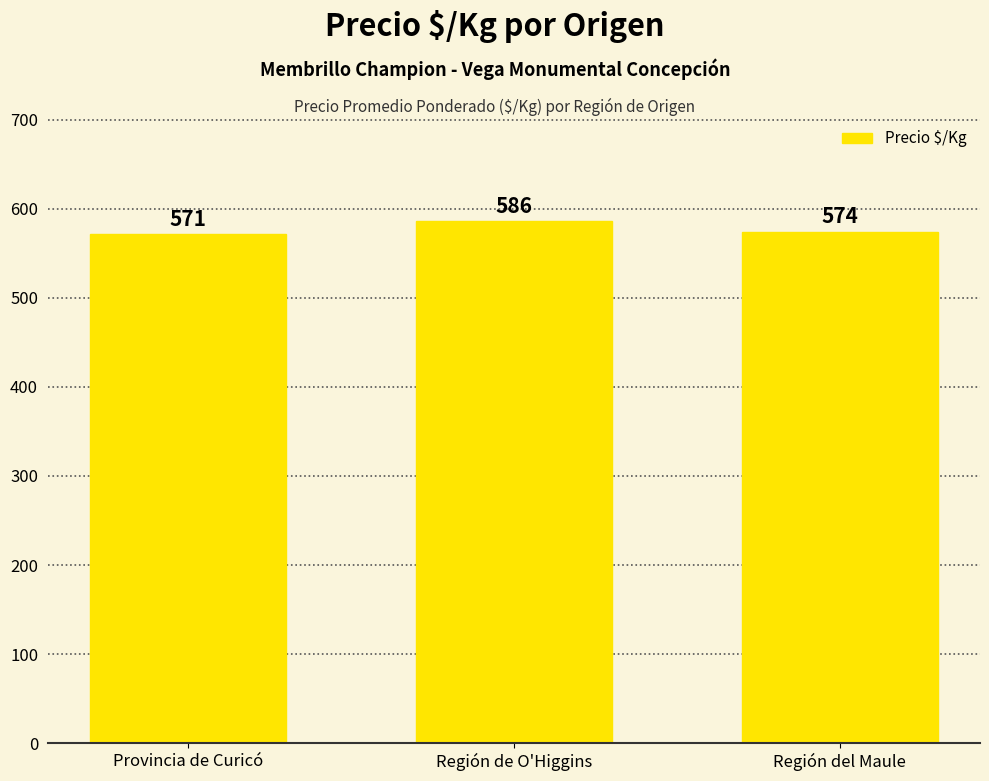

What is the ratio of the value at Región del Maule to the value at Provincia de Curicó?

1.0